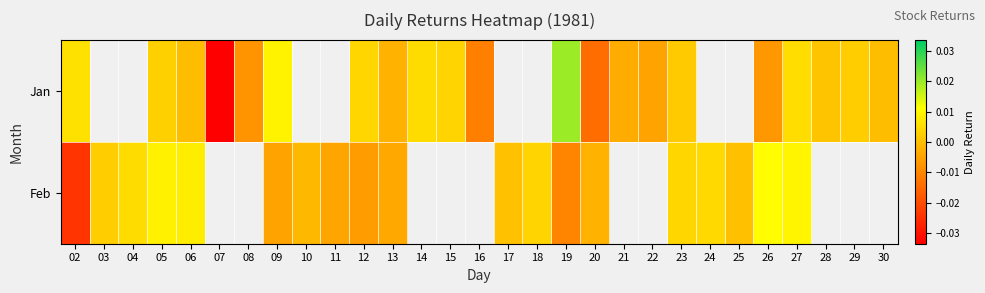

Where is Jan nearest to the value 0?

30